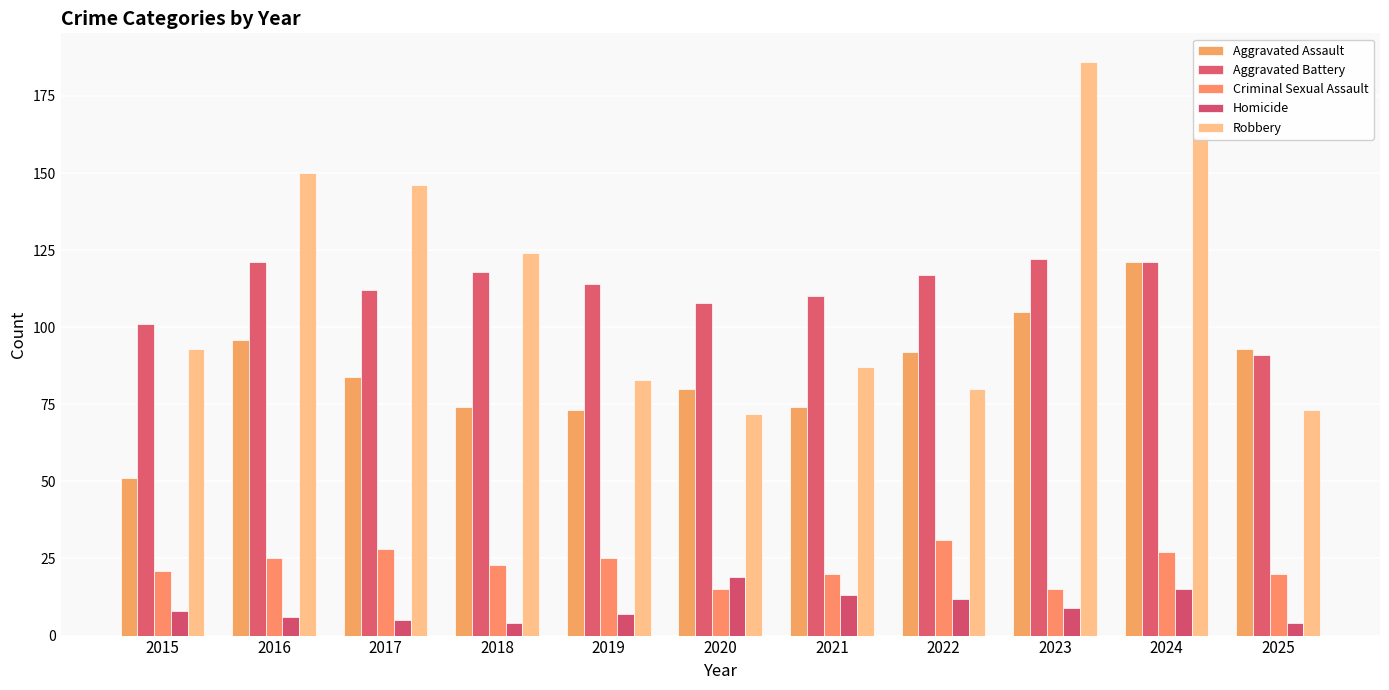

Reading left to right, list all the values displayed in this chart.

Aggravated Assault: 2015=51	2016=96	2017=84	2018=74	2019=73	2020=80	2021=74	2022=92	2023=105	2024=121	2025=93
Aggravated Battery: 2015=101	2016=121	2017=112	2018=118	2019=114	2020=108	2021=110	2022=117	2023=122	2024=121	2025=91
Criminal Sexual Assault: 2015=21	2016=25	2017=28	2018=23	2019=25	2020=15	2021=20	2022=31	2023=15	2024=27	2025=20
Homicide: 2015=8	2016=6	2017=5	2018=4	2019=7	2020=19	2021=13	2022=12	2023=9	2024=15	2025=4
Robbery: 2015=93	2016=150	2017=146	2018=124	2019=83	2020=72	2021=87	2022=80	2023=186	2024=162	2025=73